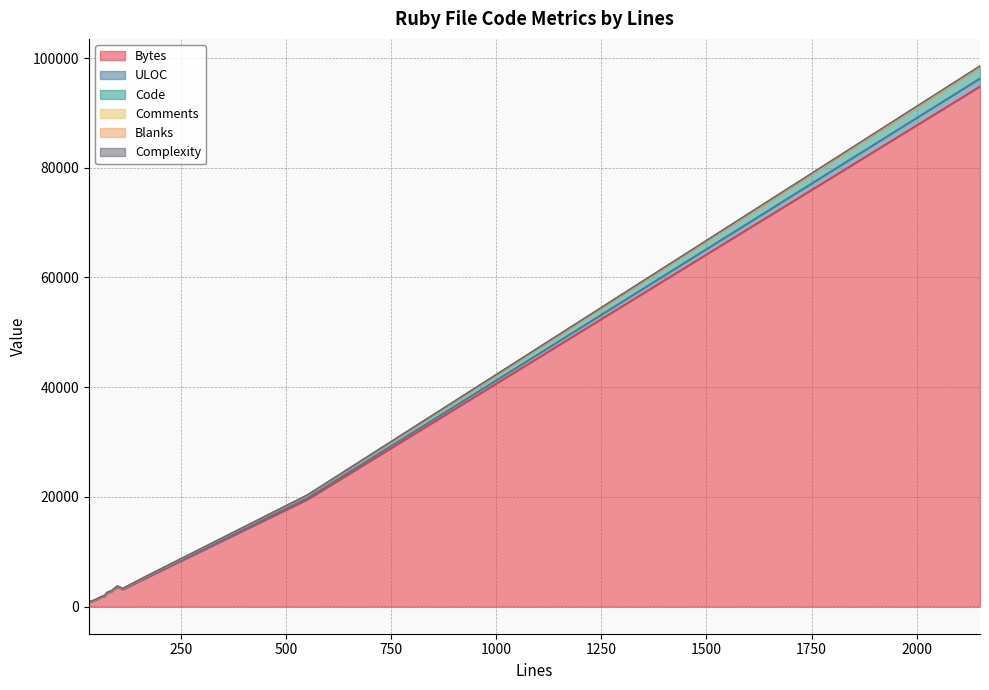

At which label does Comments first exceed 2?

31